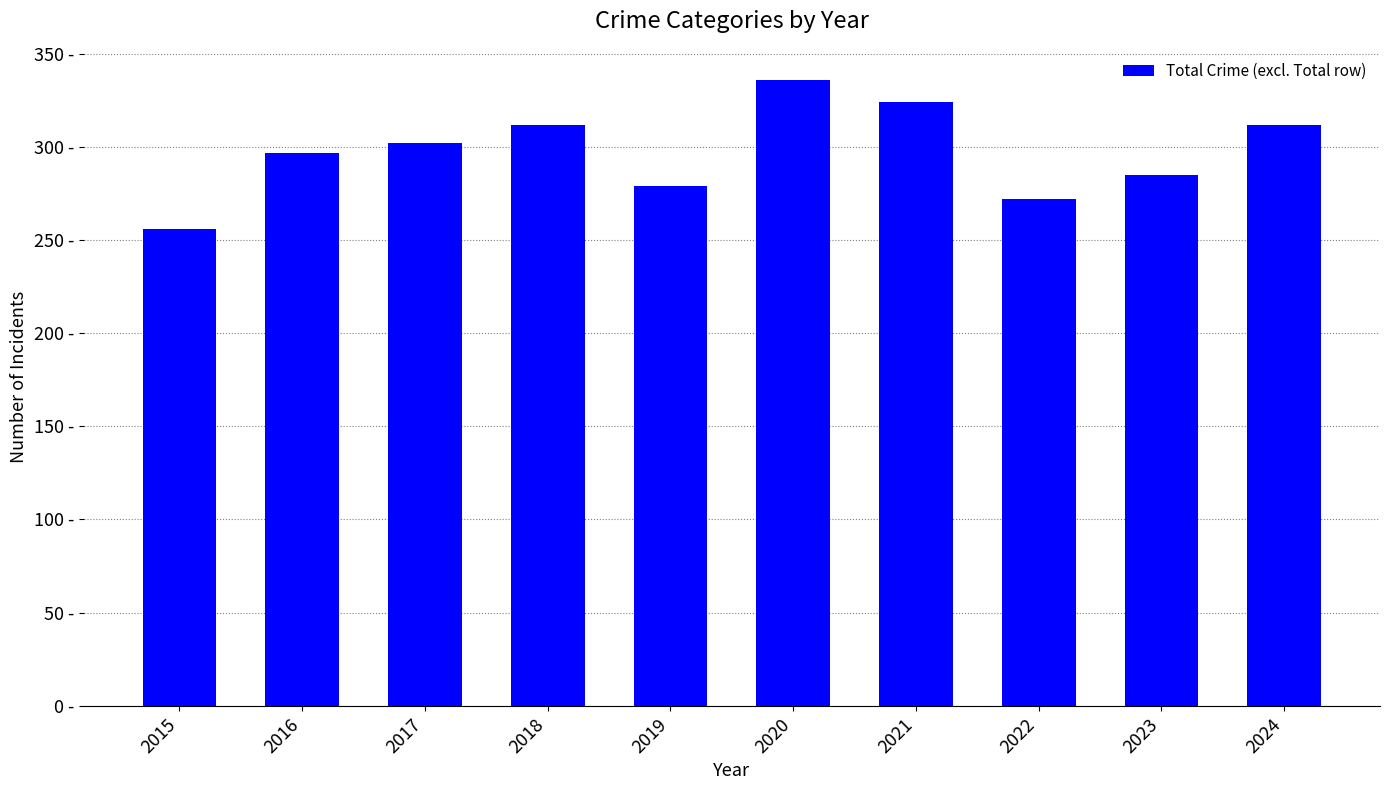

What is the sum of all values?

2975